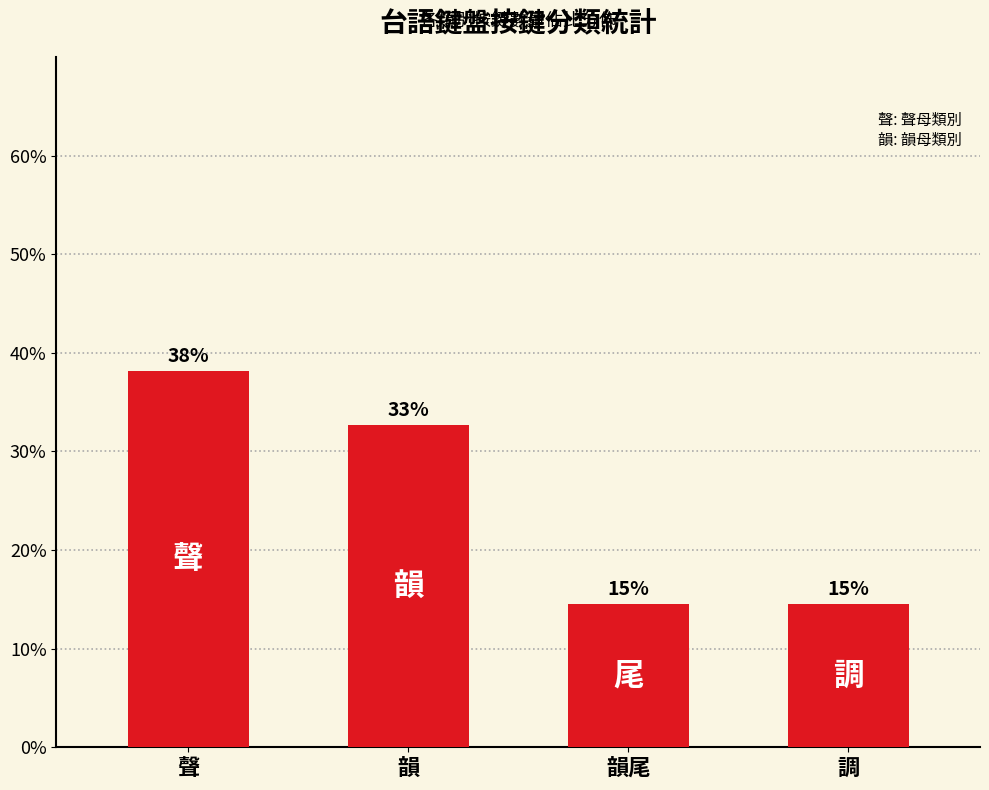

At which label is the value closest to 26?

韻